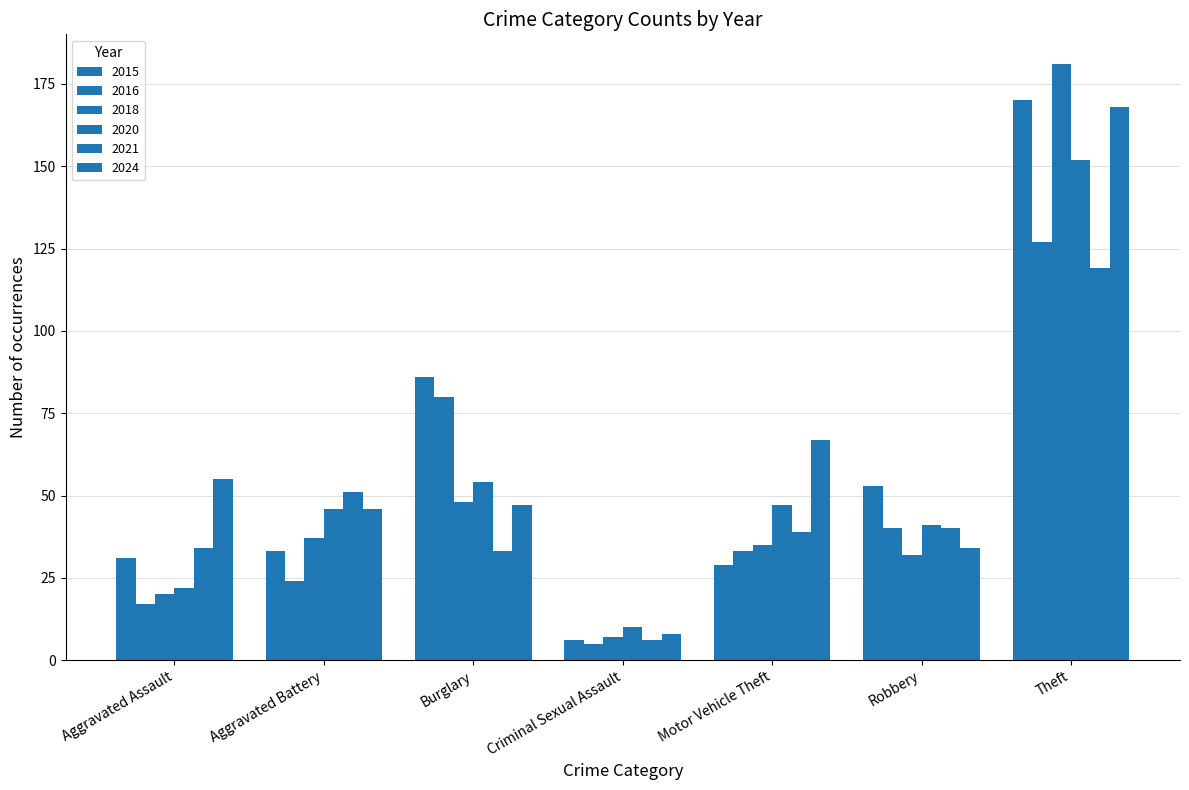

Does the chart contain stacked bars?

No